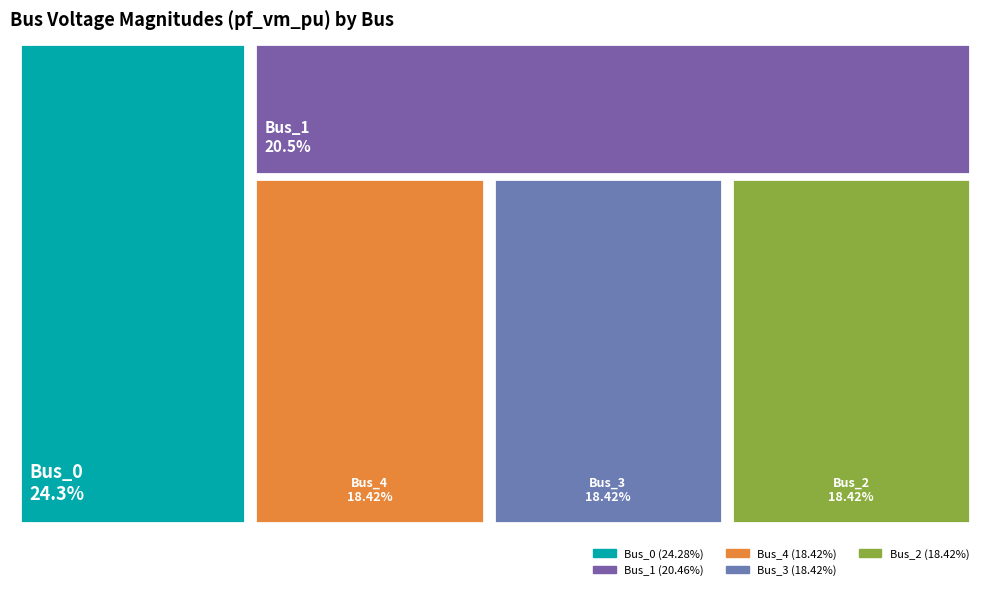

To the nearest percent, what is the difference between the Bus_1 and Bus_4 slice percentages?

2%